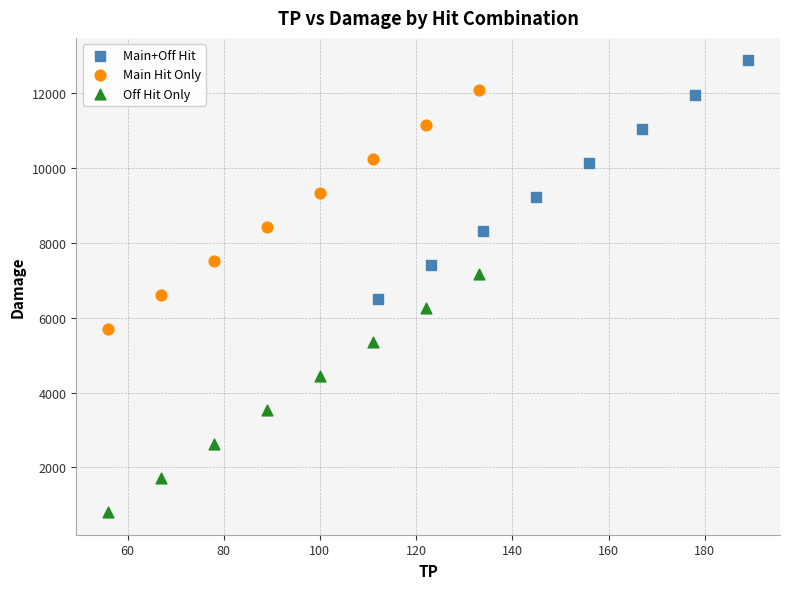

Which series reaches the maximum Y coordinate?

Main+Off Hit